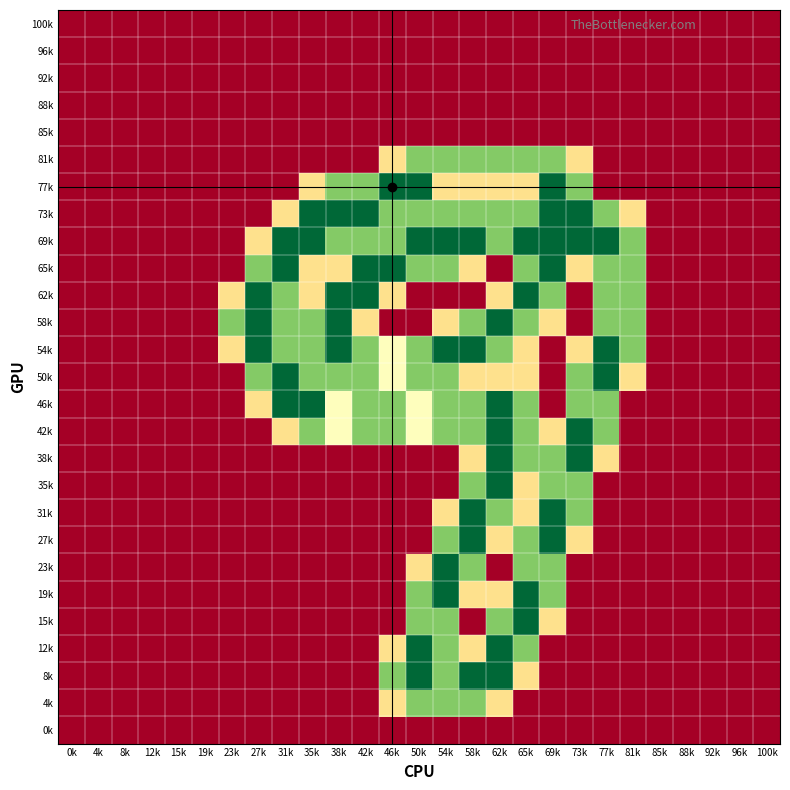

At which category is the sum across all series the highest?

62k